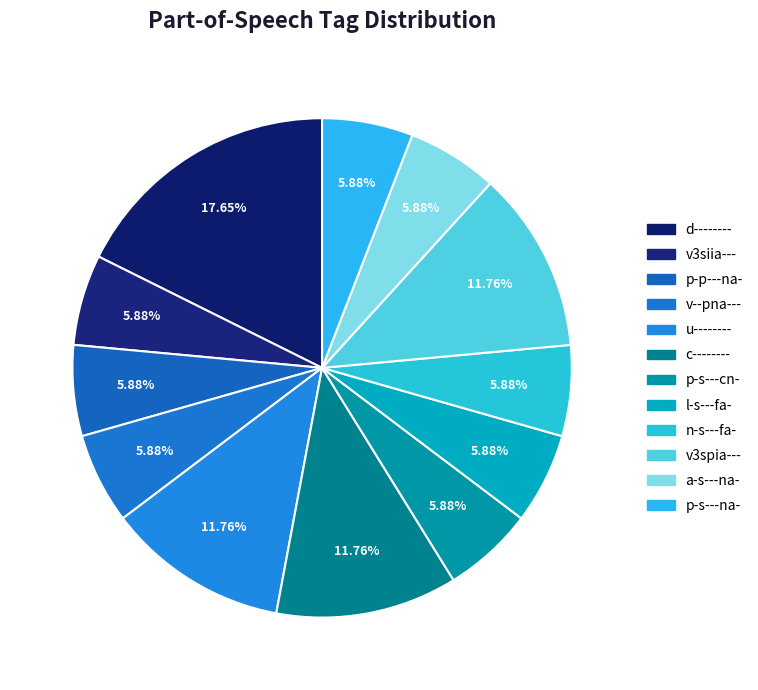

What percentage is the d-------- slice, to the nearest percent?

18%